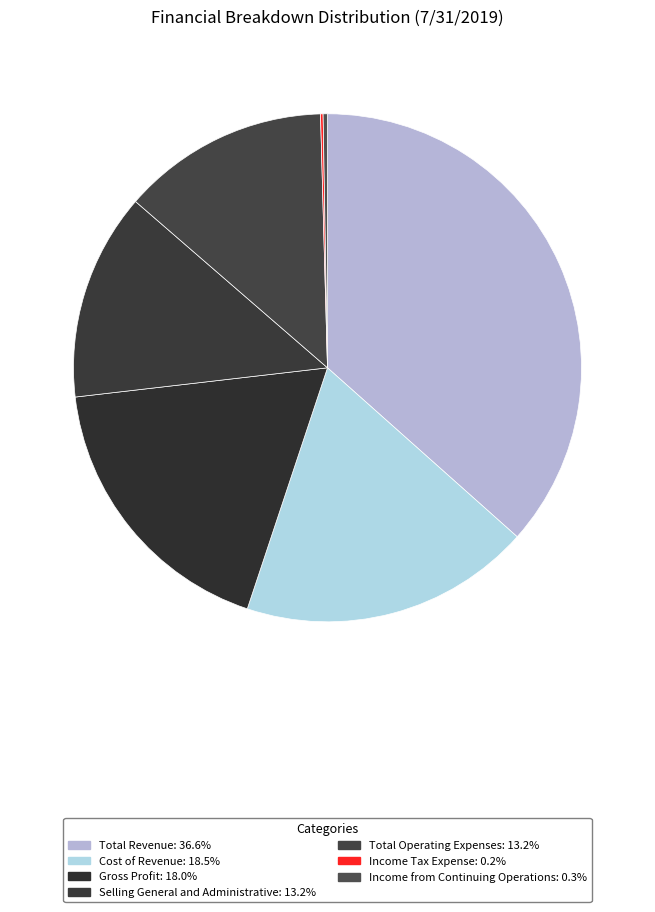

Combined, what portion of the pie is Selling General and Administrative and Cost of Revenue?

31.7%